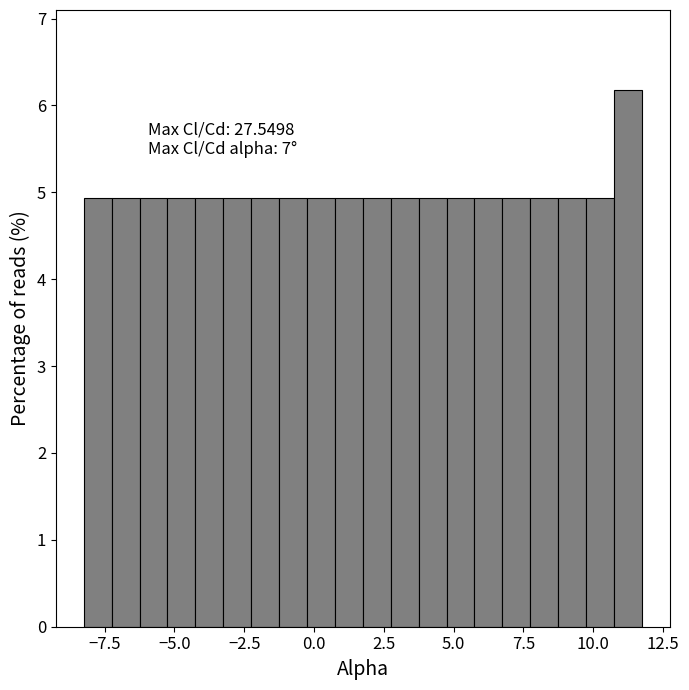

Around what value on the x-axis is the tallest bar? Give the approximate position of its centre, as read against the axis.

11.5